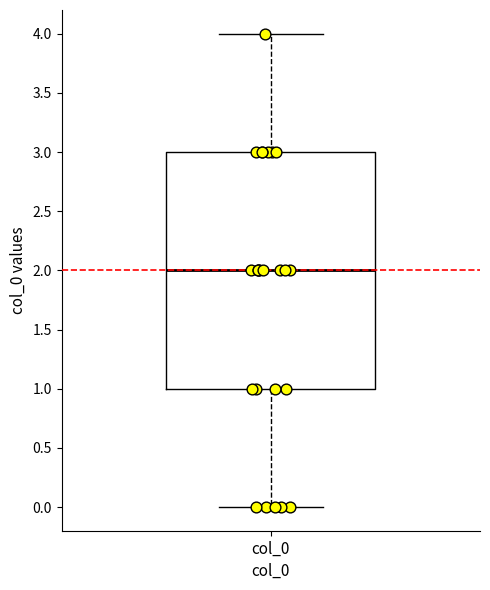

Where does the lower whisker of the box for col_0 end on the y-axis? The values are not printed on the chart, so give them approximately, as read against the axis.

0